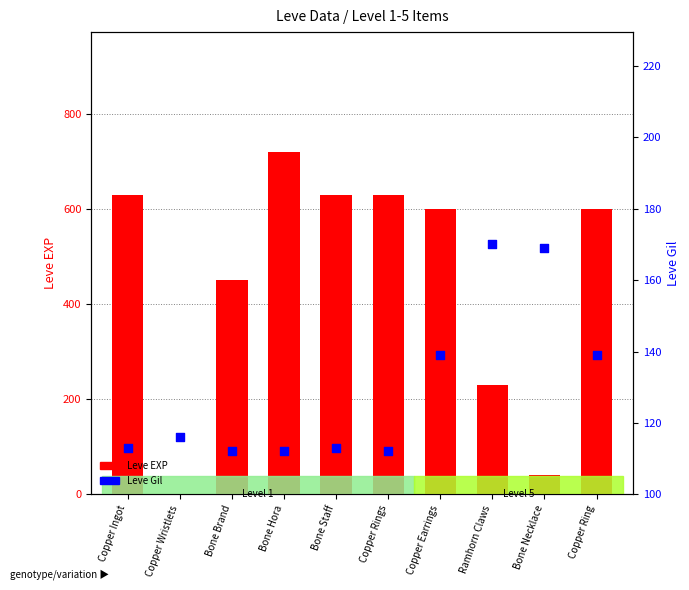

Which series has the largest total across all categories?

Leve EXP